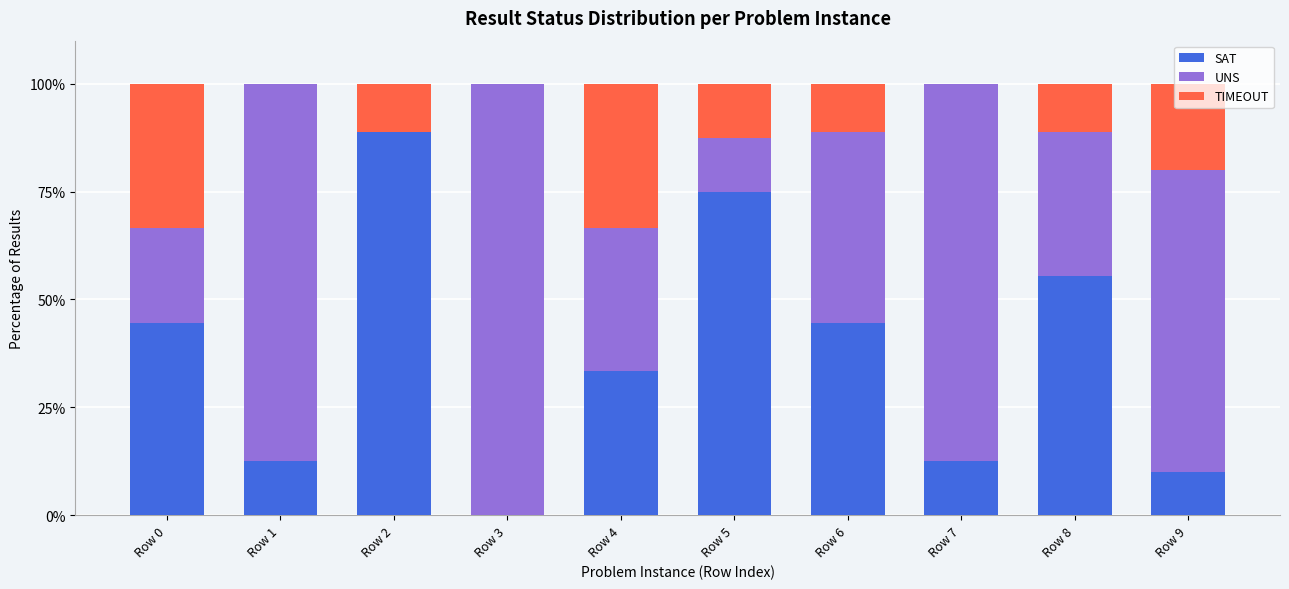

What is the total value across all series at Row 0?

100.0